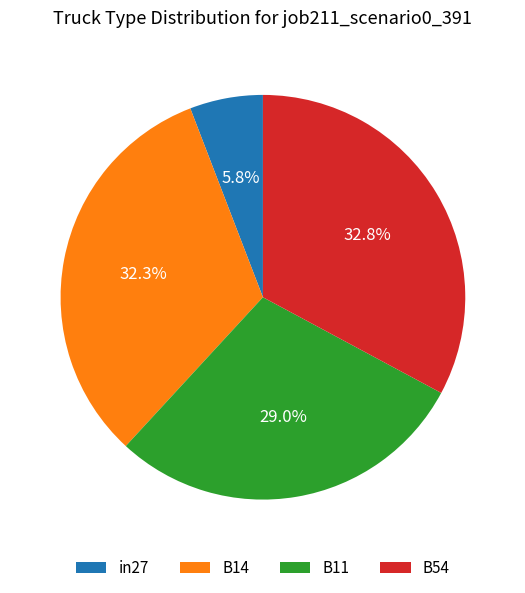

Which category has the biggest portion of the pie?

B54